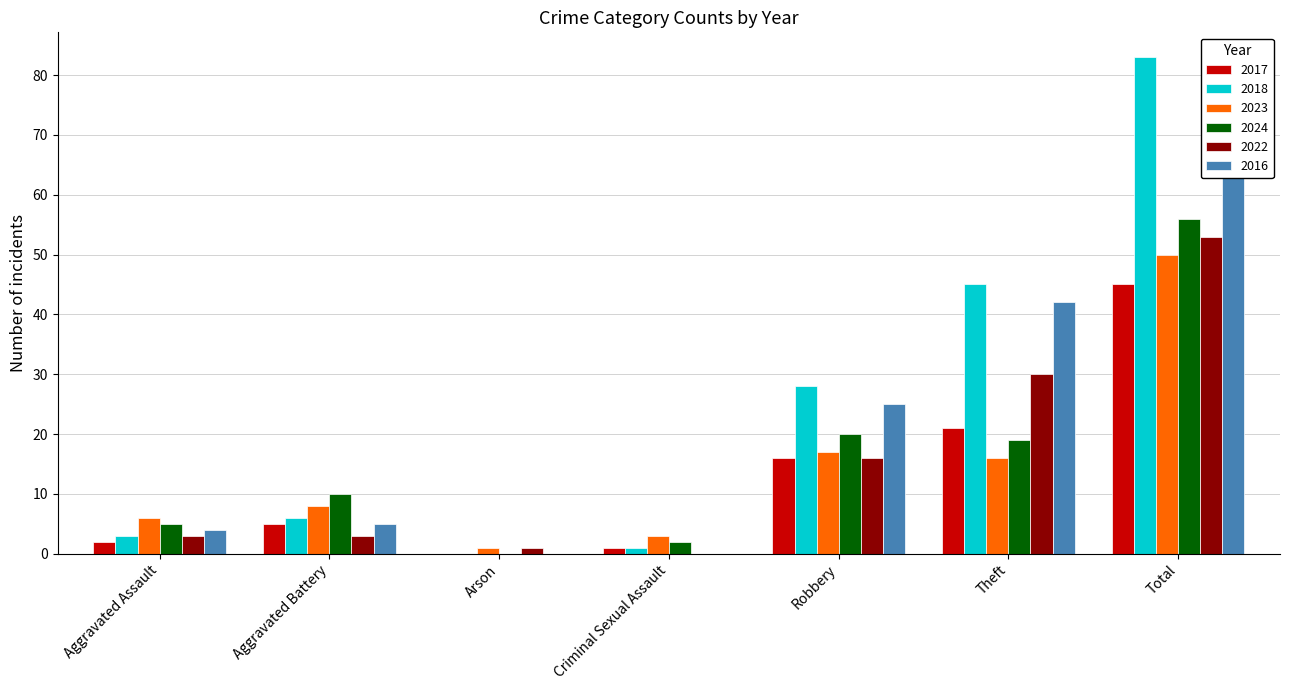

What is the total value across all series at Criminal Sexual Assault?

7